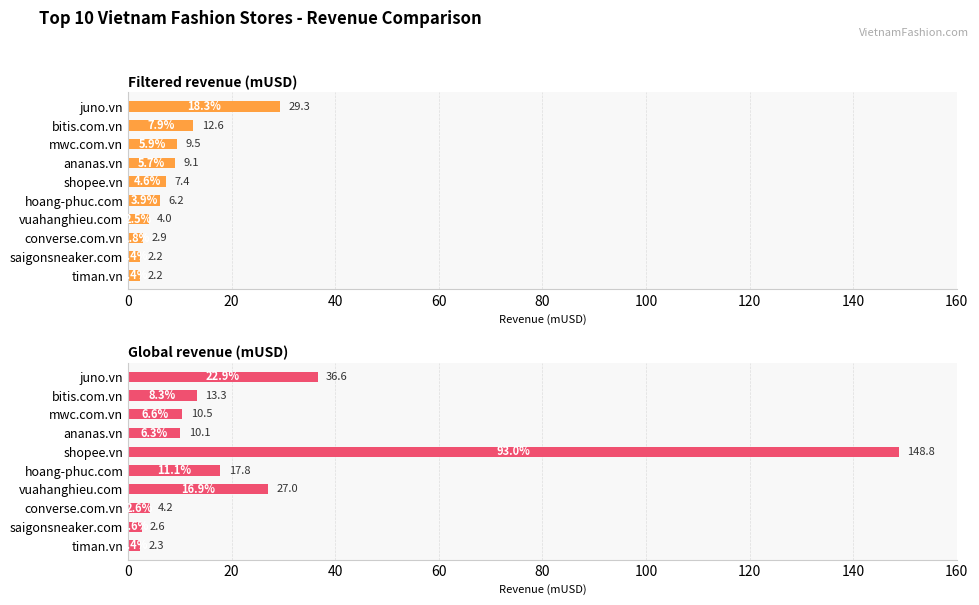

Which series has the largest range (max minus min)?

Global revenue (mUSD)